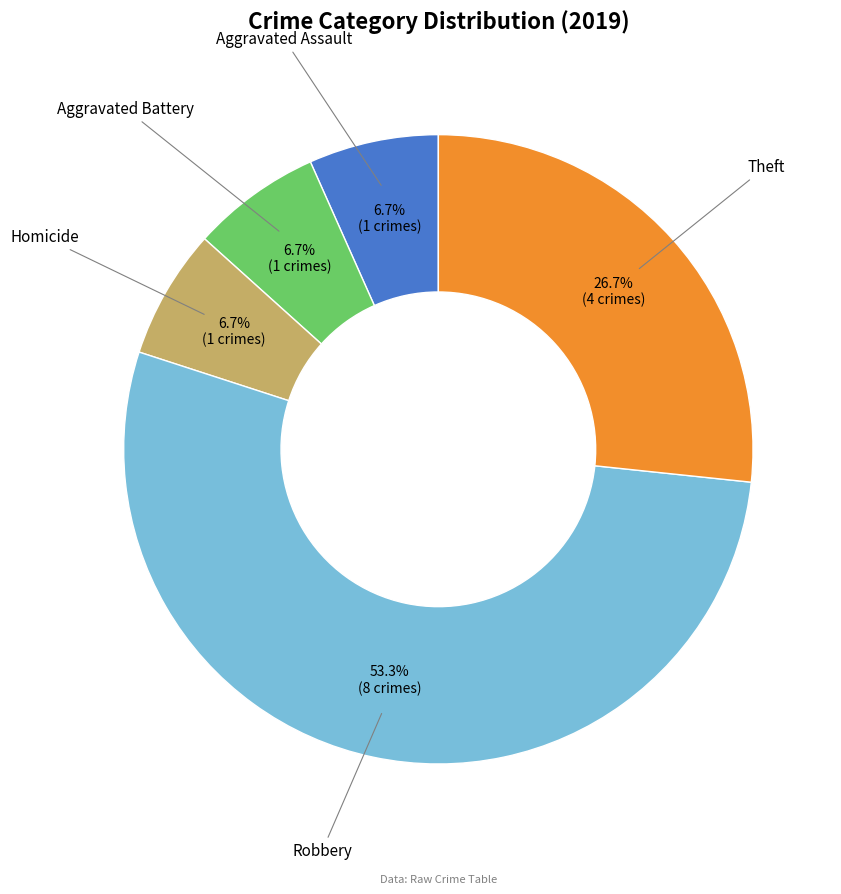

Is there a majority slice in this chart?

Yes